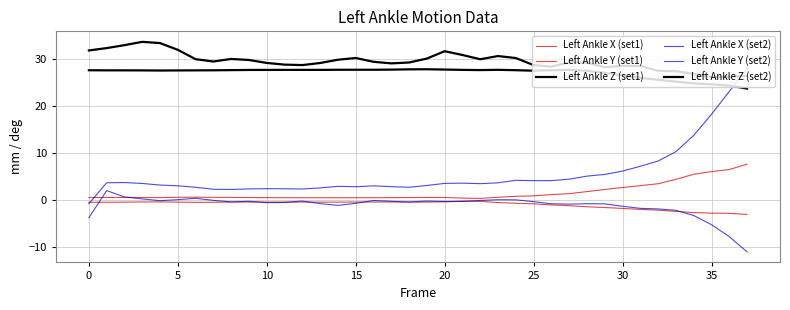

What is the difference between the maximum and minimum values in the Left Ankle Y (set2) series?

28.8